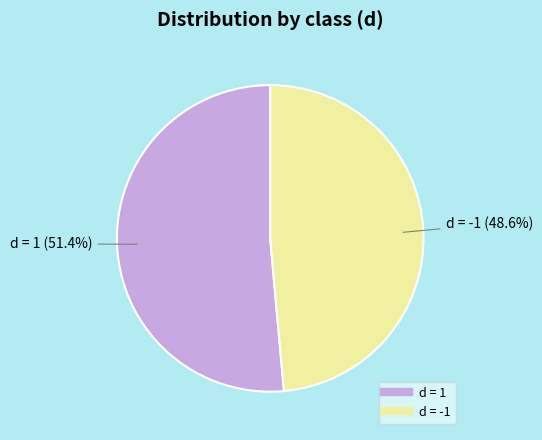

Is there any slice that represents more than half of the pie?

Yes